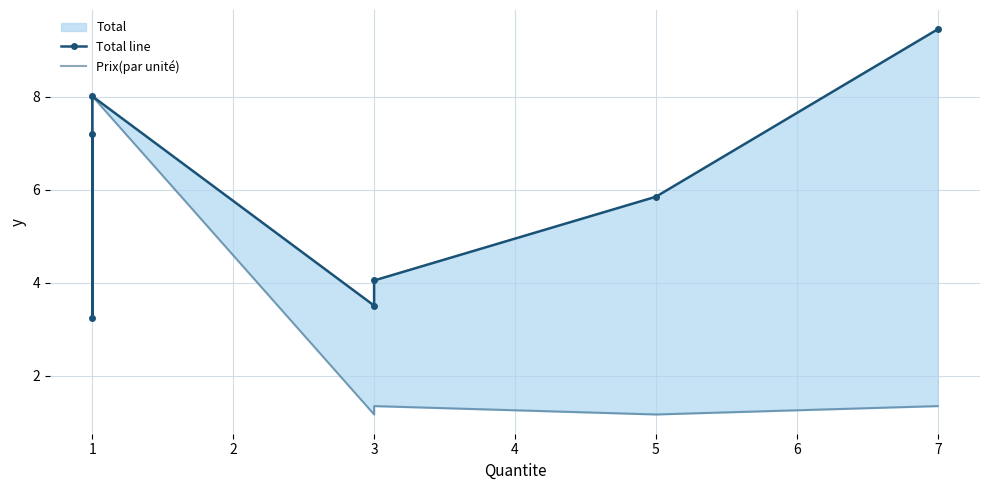

Which series has the largest range (max minus min)?

Prix(par unité)